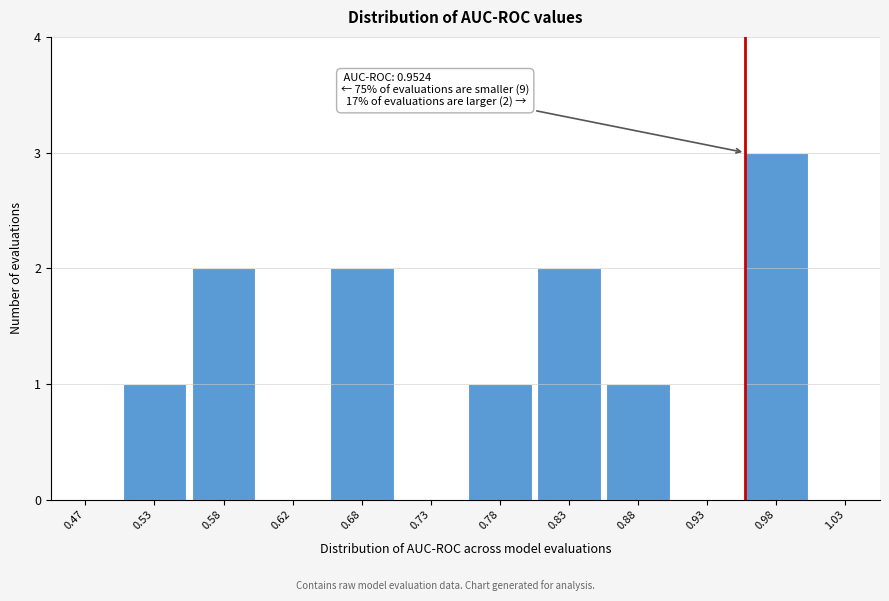

Which range on the x-axis has the tallest bar?

0.95 to 1.00